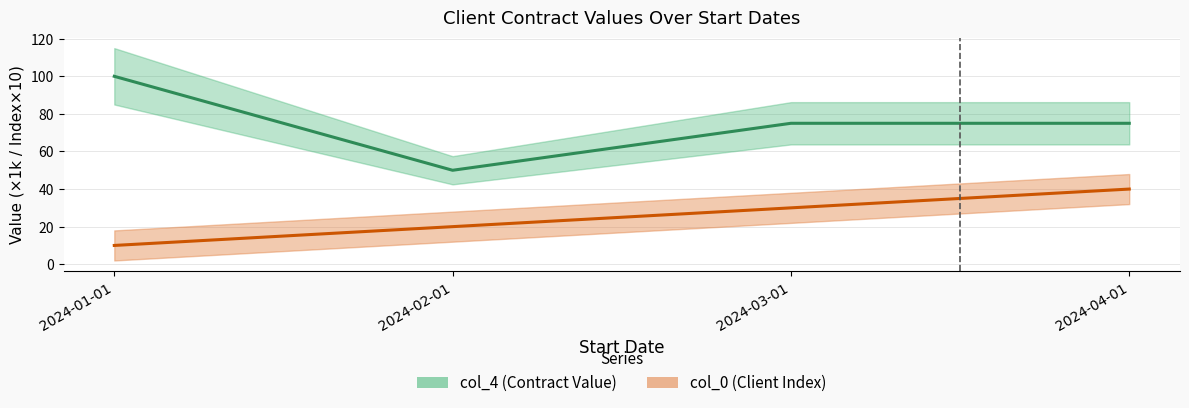

What is the difference between the second highest and minimum values in the col_4 series?

25